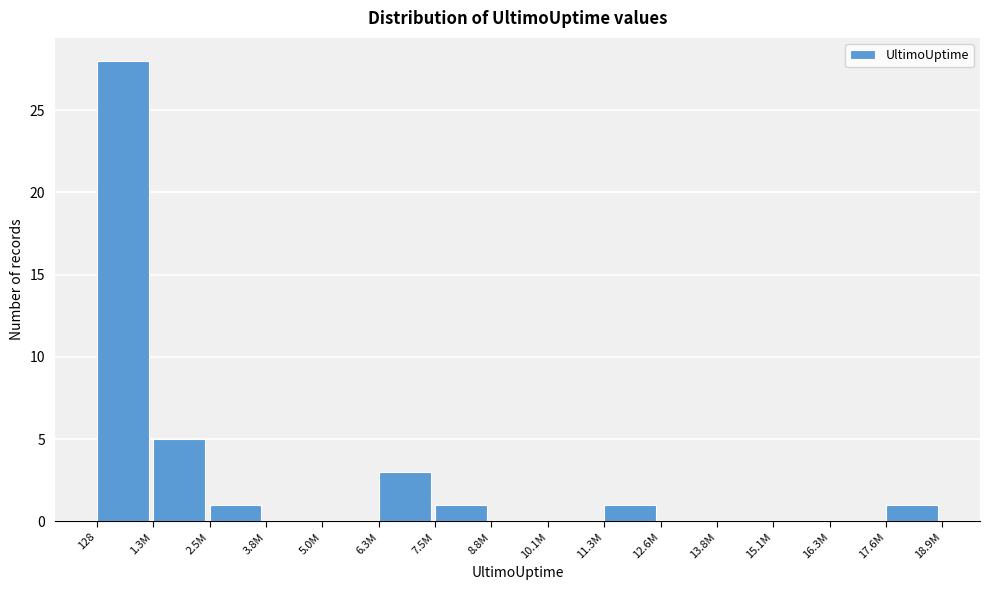

Reading left to right, extract all data points from this chart.

128=28	1.3M=5	2.5M=1	3.8M=0	5.0M=0	6.3M=3	7.5M=1	8.8M=0	10.1M=0	11.3M=1	12.6M=0	13.8M=0	15.1M=0	16.3M=0	17.6M=1